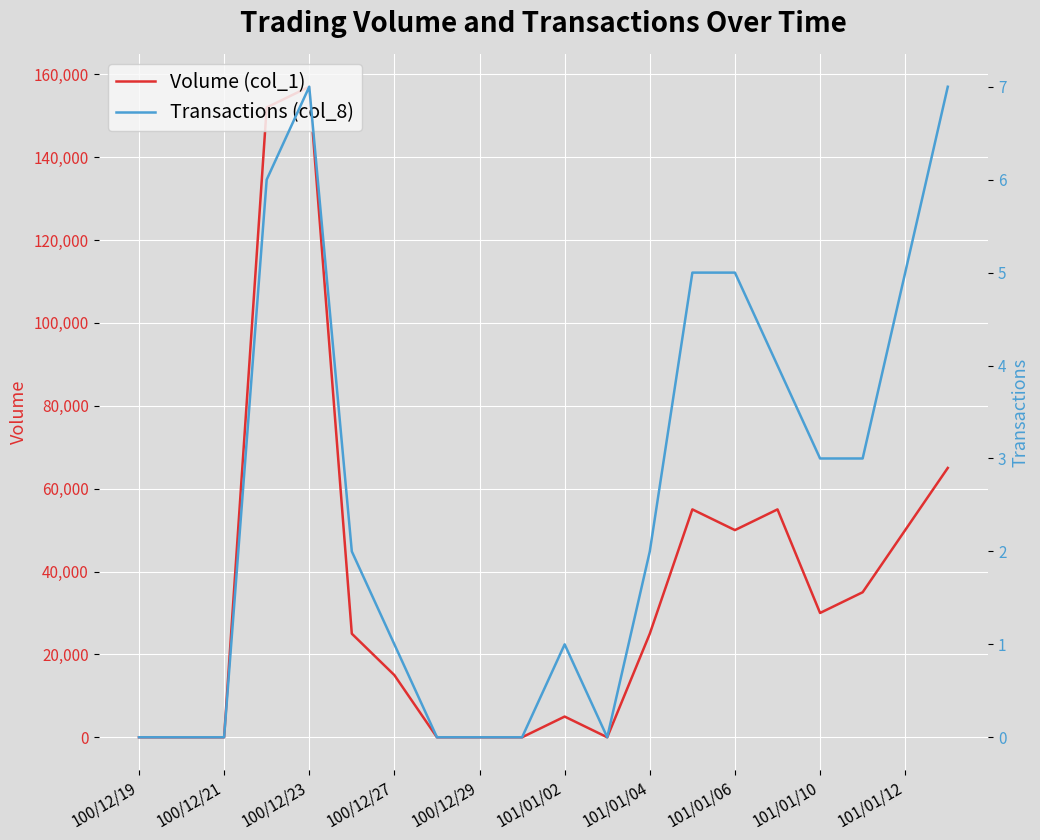

Which category has the highest value in the Volume (col_1) series?

100/12/23